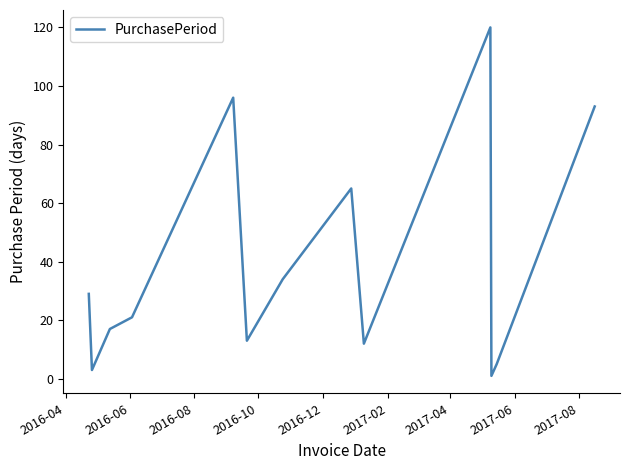

What is the maximum value shown in the chart?

120